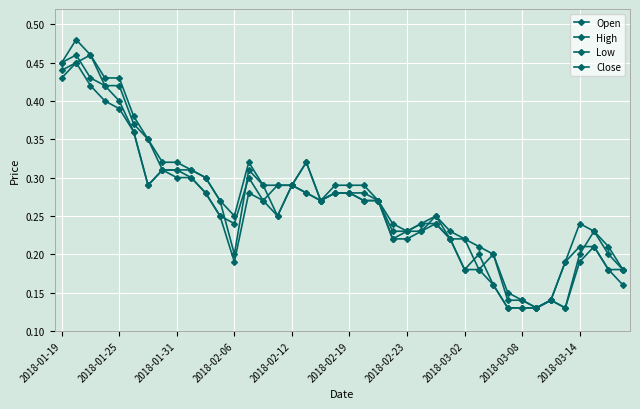

What is the minimum value shown in the chart?

0.1